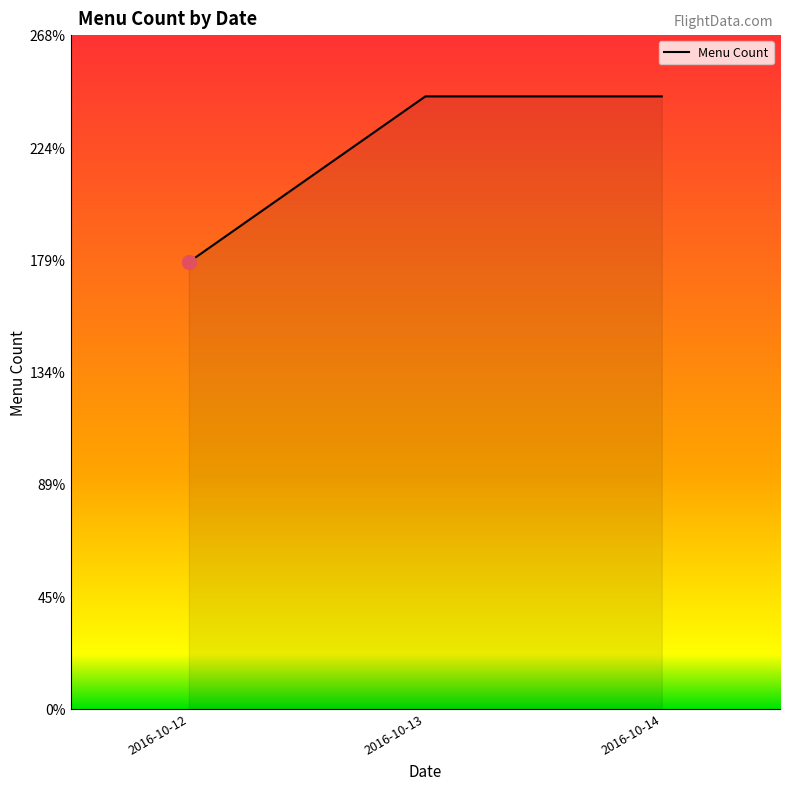

What value does the data have at 2016-10-13, to the nearest 10?

240